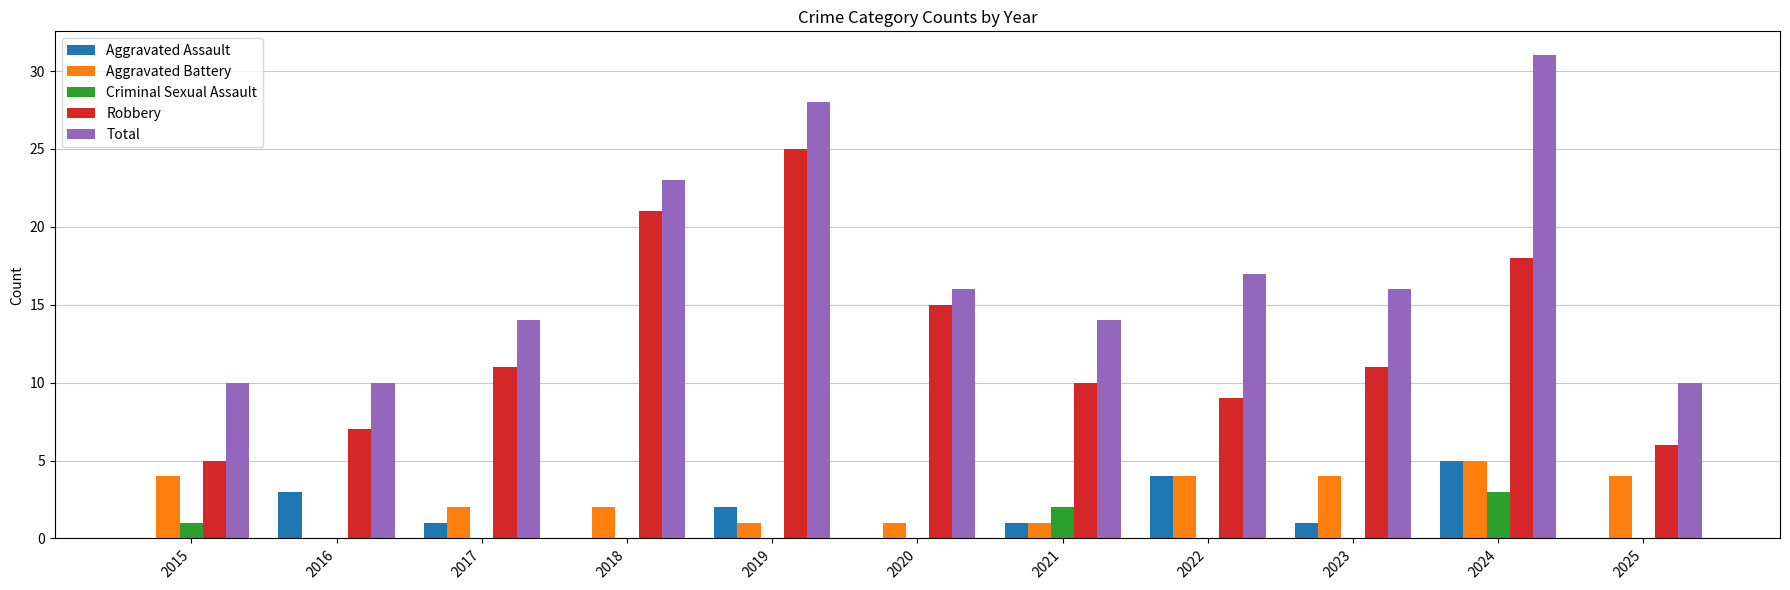

What is the total value across all series at 2019?

56